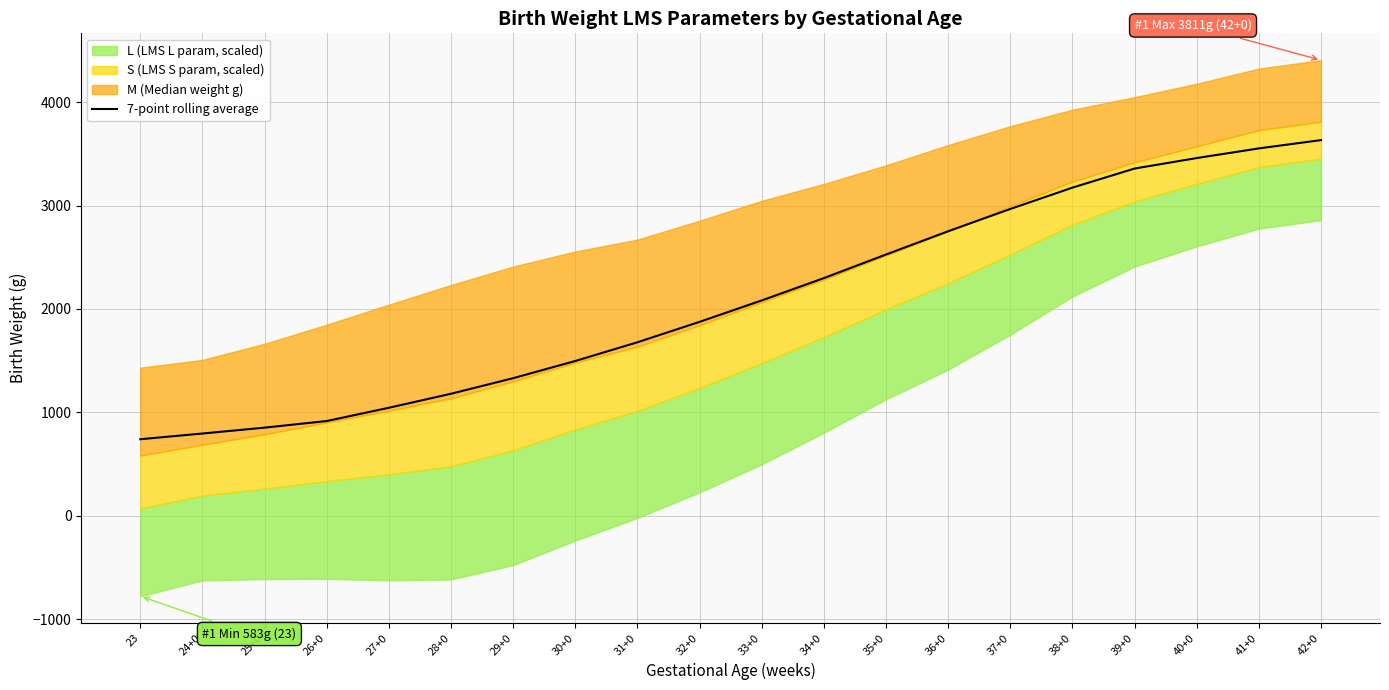

The chart shows a value of 821.5 at 32+0. True or false?

False